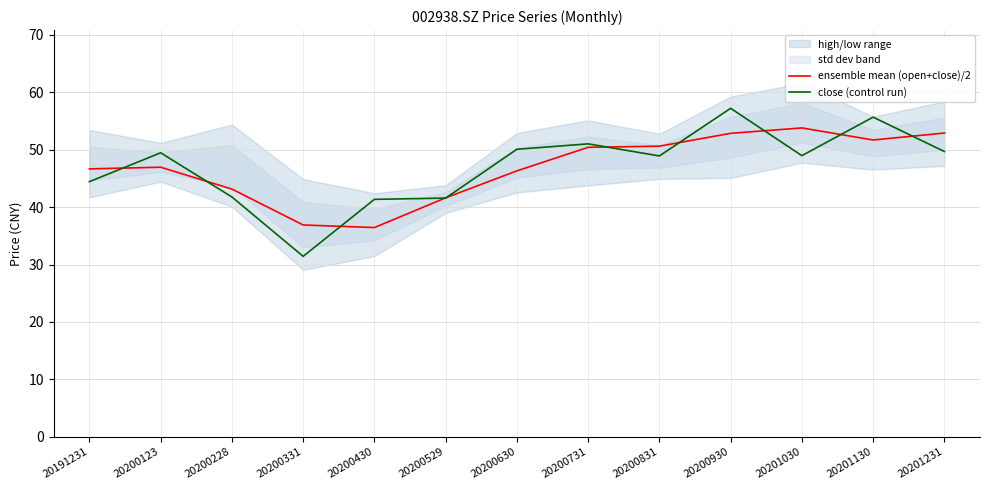

What is the value of the close (control run) point at the 10th from the left?

57.2